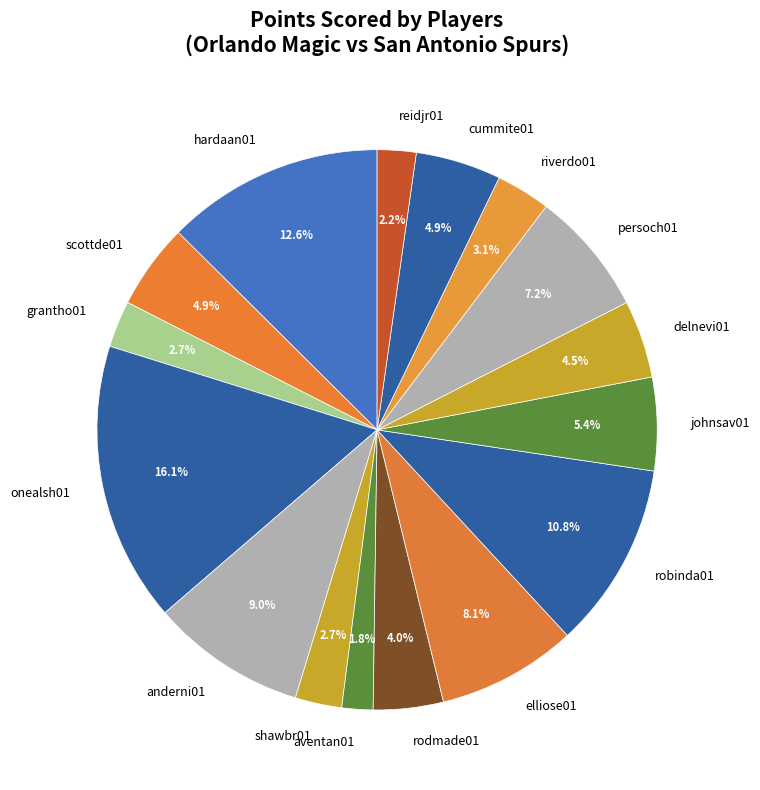

To the nearest percent, what percentage of the pie is riverdo01?

3%